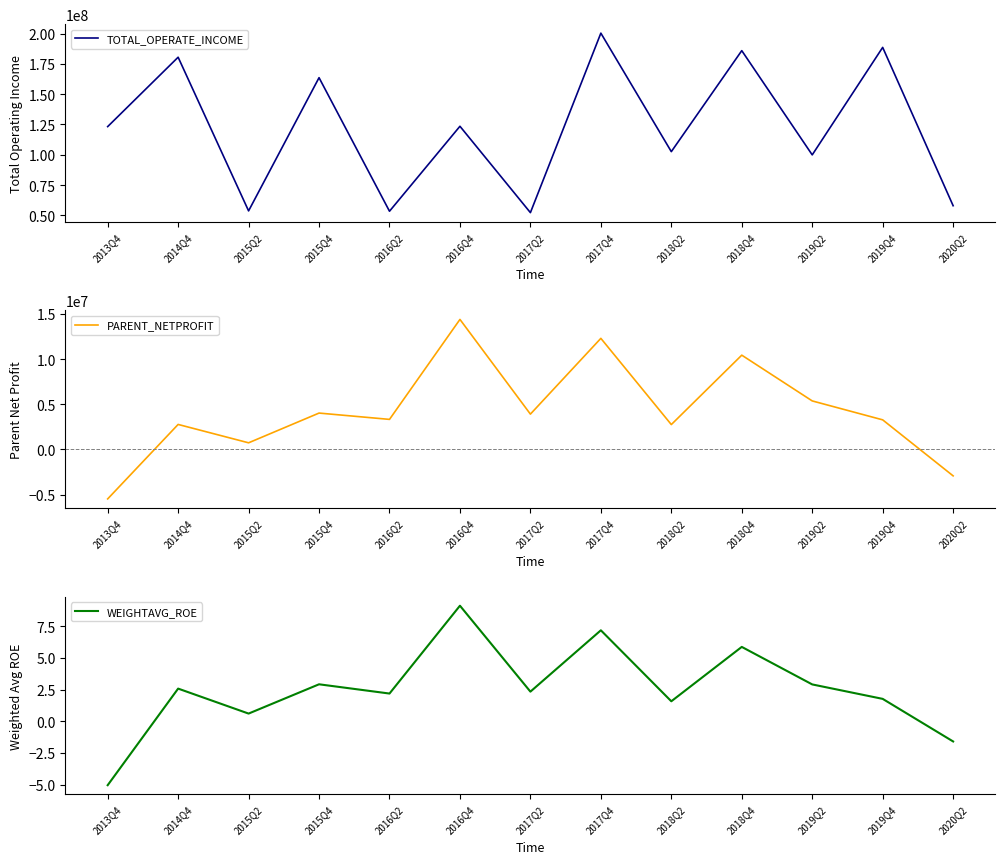

At which category is the sum across all series the highest?

2017Q4